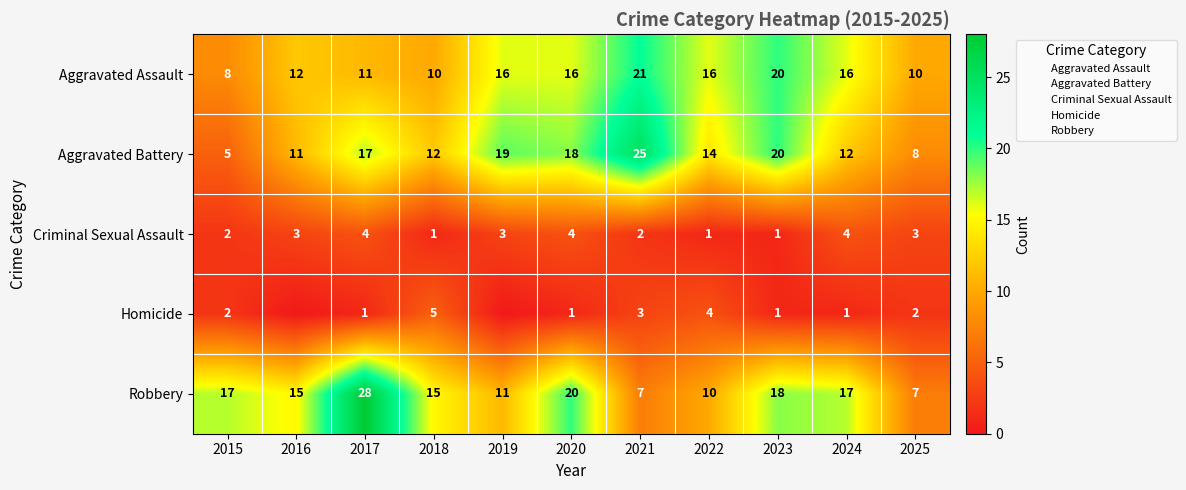

What is the sum of all Criminal Sexual Assault values?

28